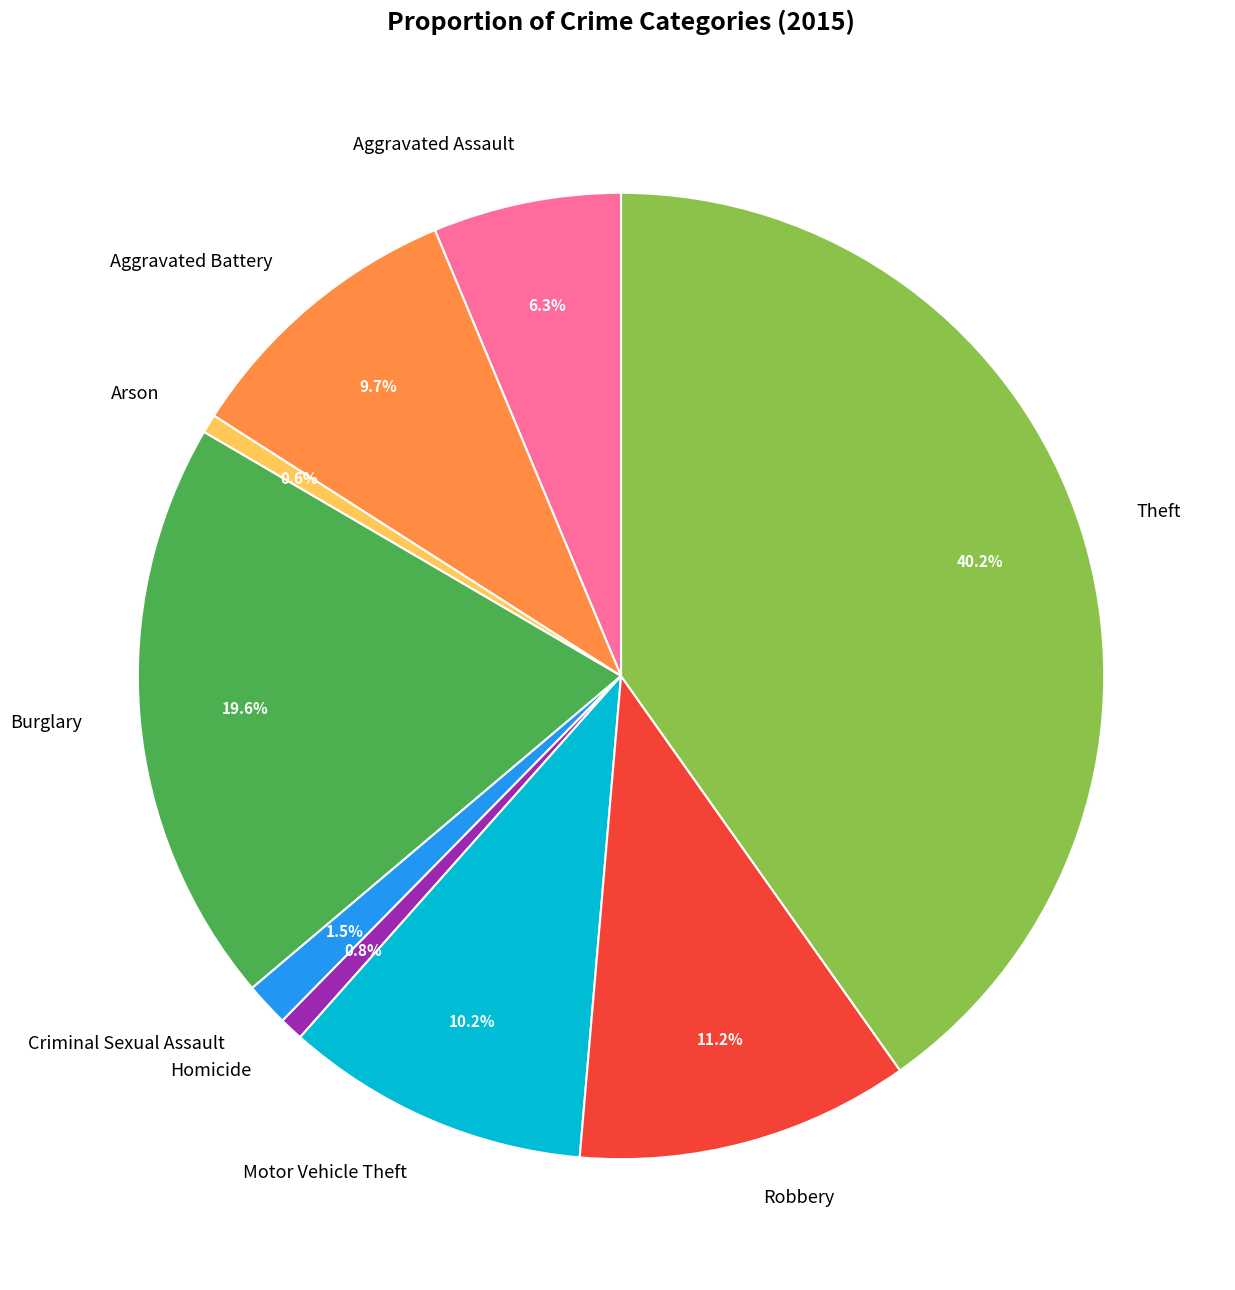

True or false: Arson accounts for 1% of the total.

True